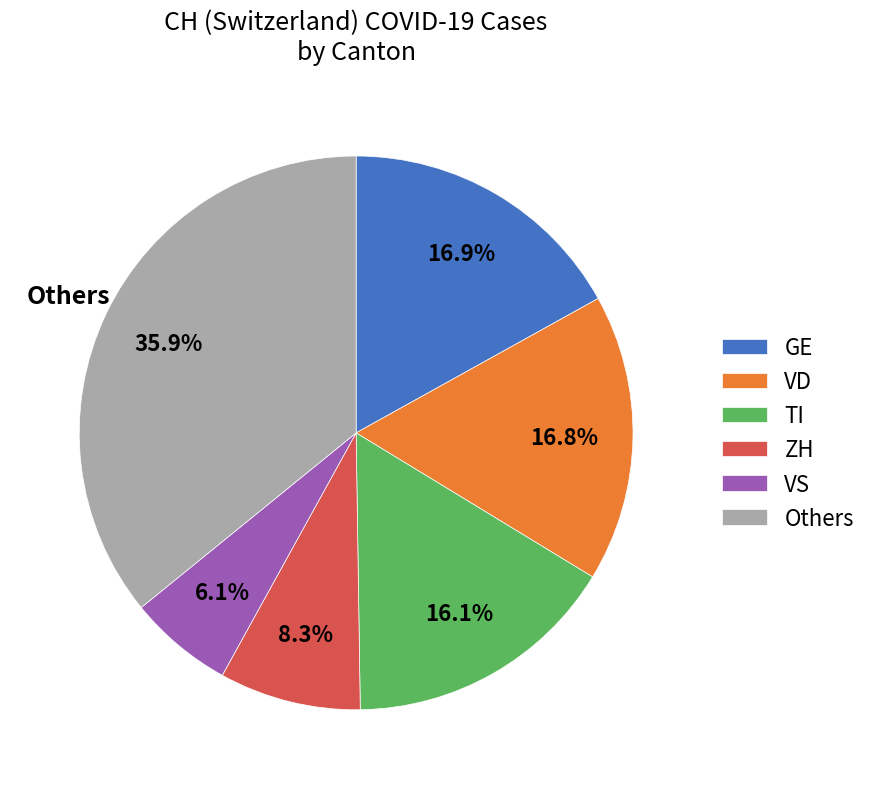

What is the ratio of the value at Others to the value at VD?

2.1